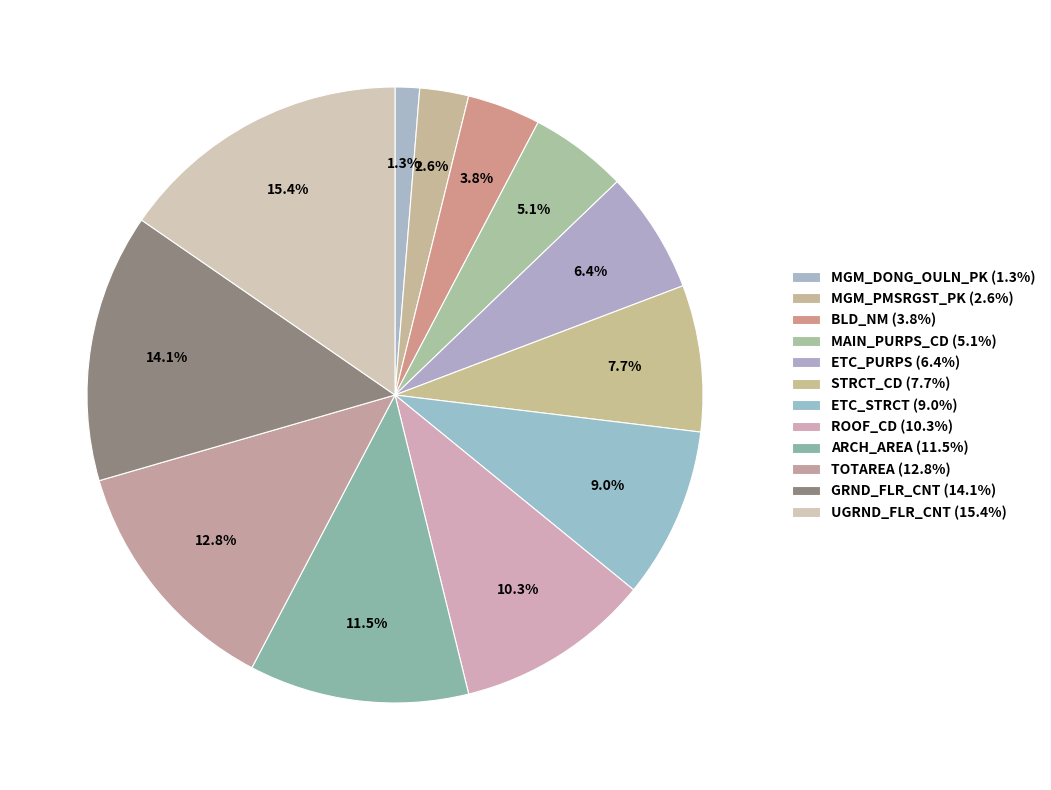

Which slice is the smallest?

MGM_DONG_OULN_PK